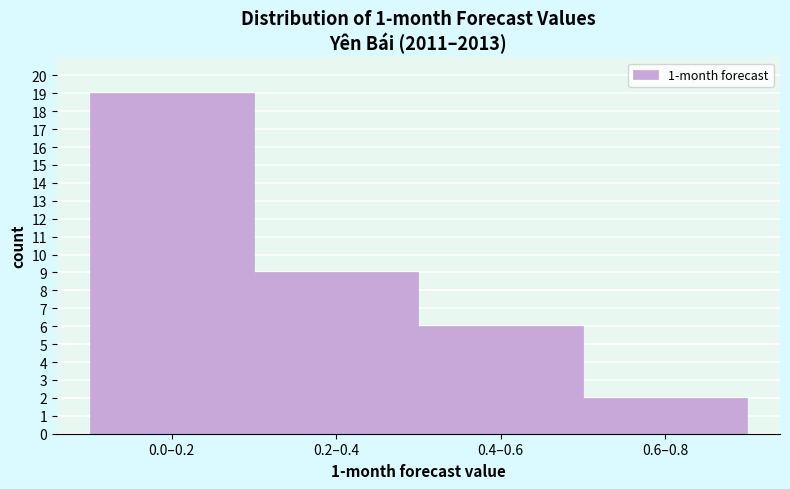

Reading left to right, list all the values displayed in this chart.

0.0–0.2=19	0.2–0.4=9	0.4–0.6=6	0.6–0.8=2